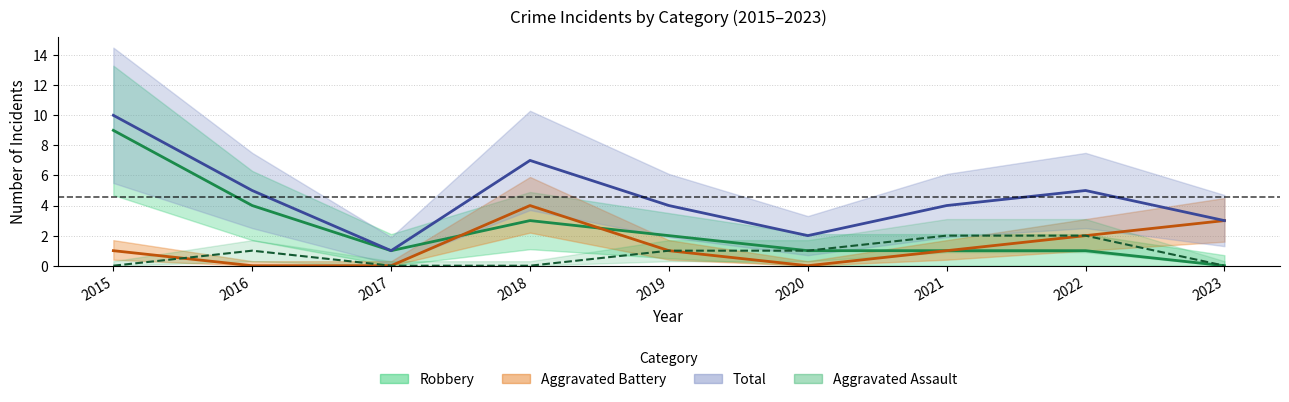

List the labels in order of Total value, smallest first.

2017, 2020, 2023, 2019, 2021, 2016, 2022, 2018, 2015